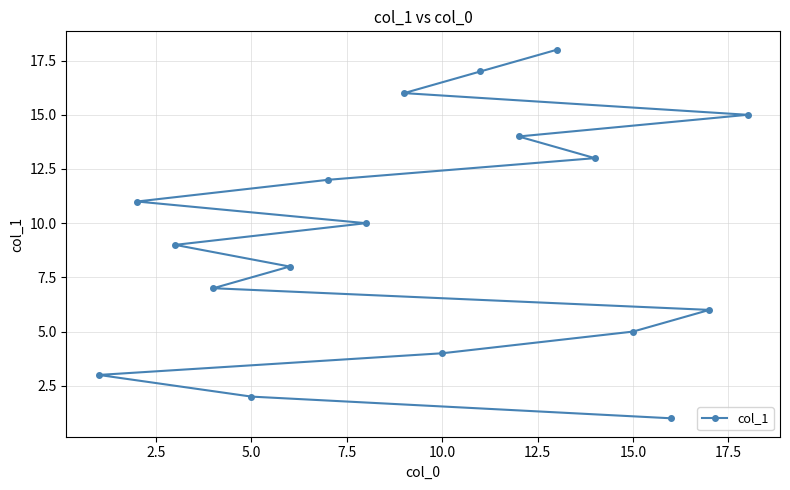

How many data points are less than 10?

9